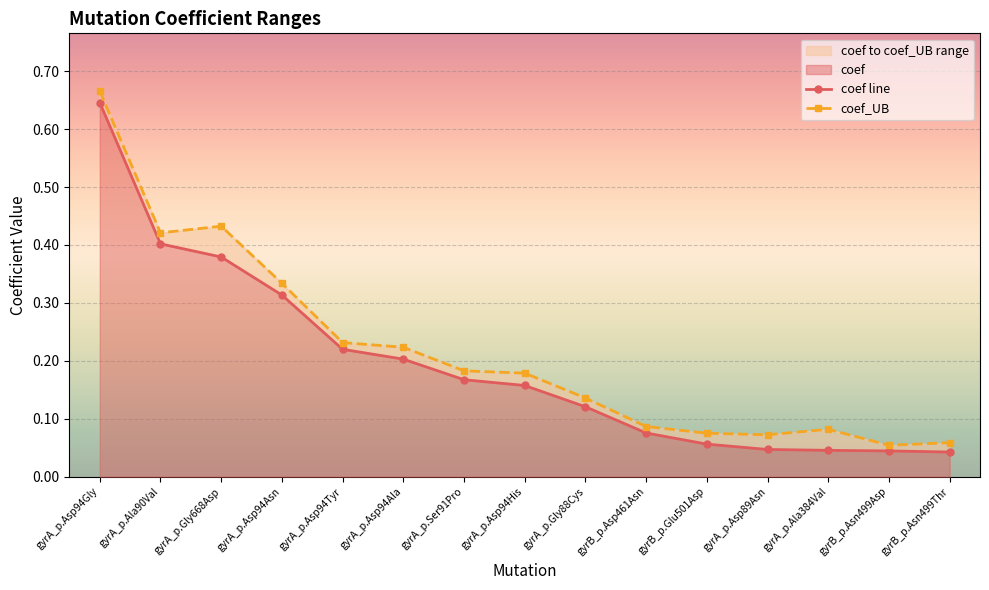

At which category is the sum across all series the highest?

gyrA_p.Asp94Gly